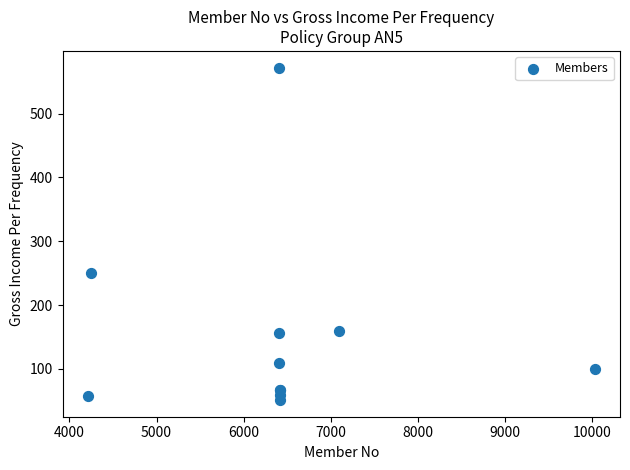

What Y value in the scatter plot is closest to 311?

250.0